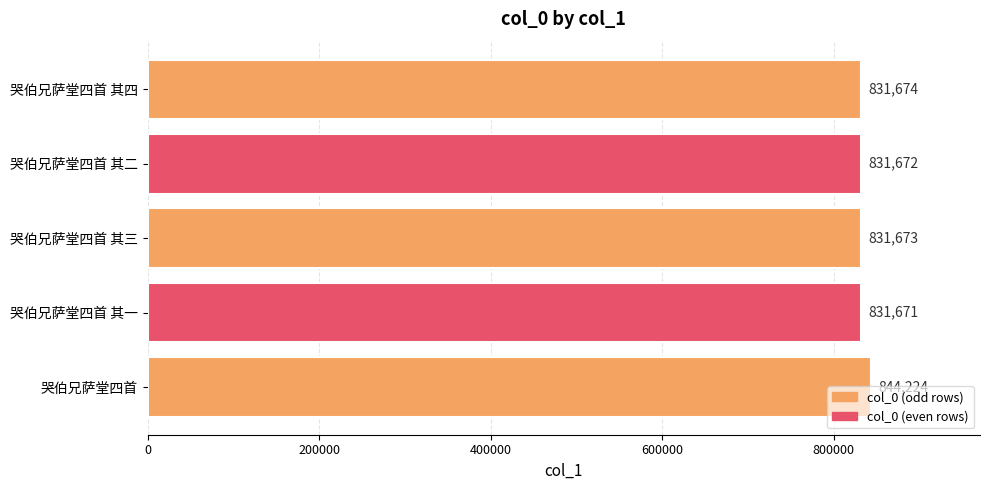

Rank the categories by value from highest to lowest.

哭伯兄萨堂四首, 哭伯兄萨堂四首 其四, 哭伯兄萨堂四首 其三, 哭伯兄萨堂四首 其二, 哭伯兄萨堂四首 其一